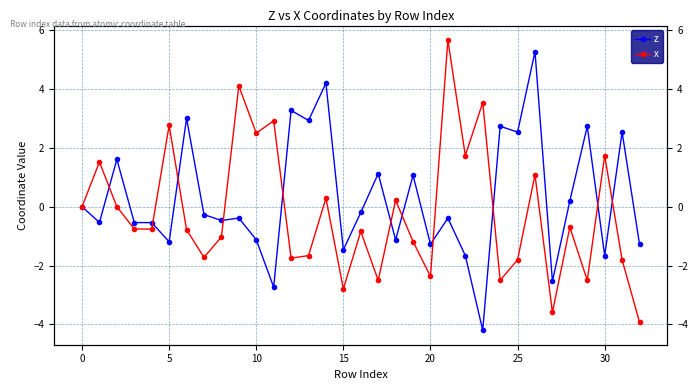

What is the highest value of the z series?

5.3